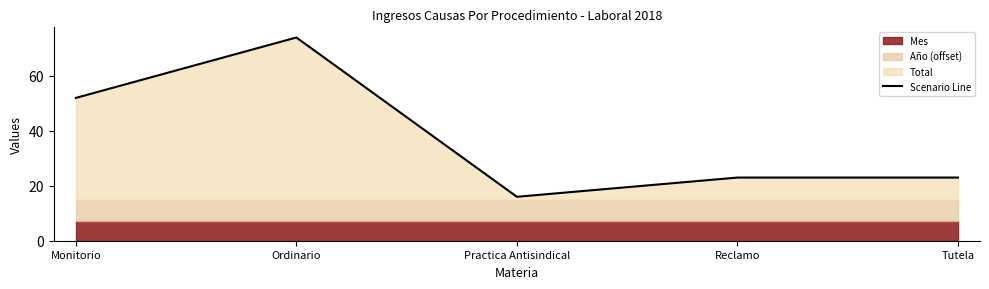

Between Ordinario and Monitorio, which is larger?

Ordinario